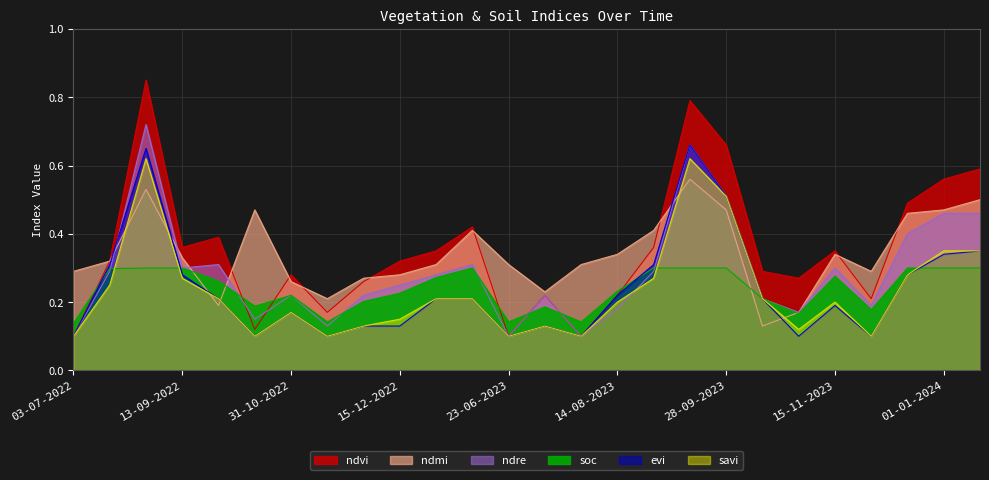

The evi series shows 0.1 at 15-11-2022. True or false?

True